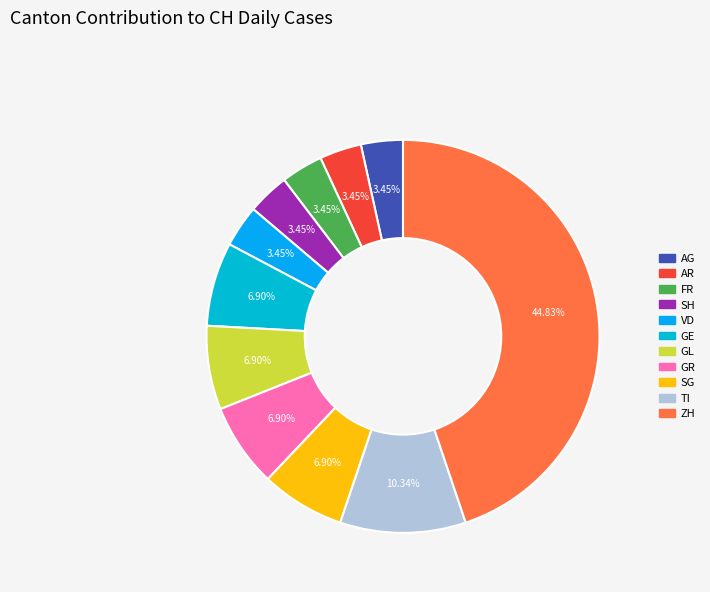

How many slices are in this pie chart?

11